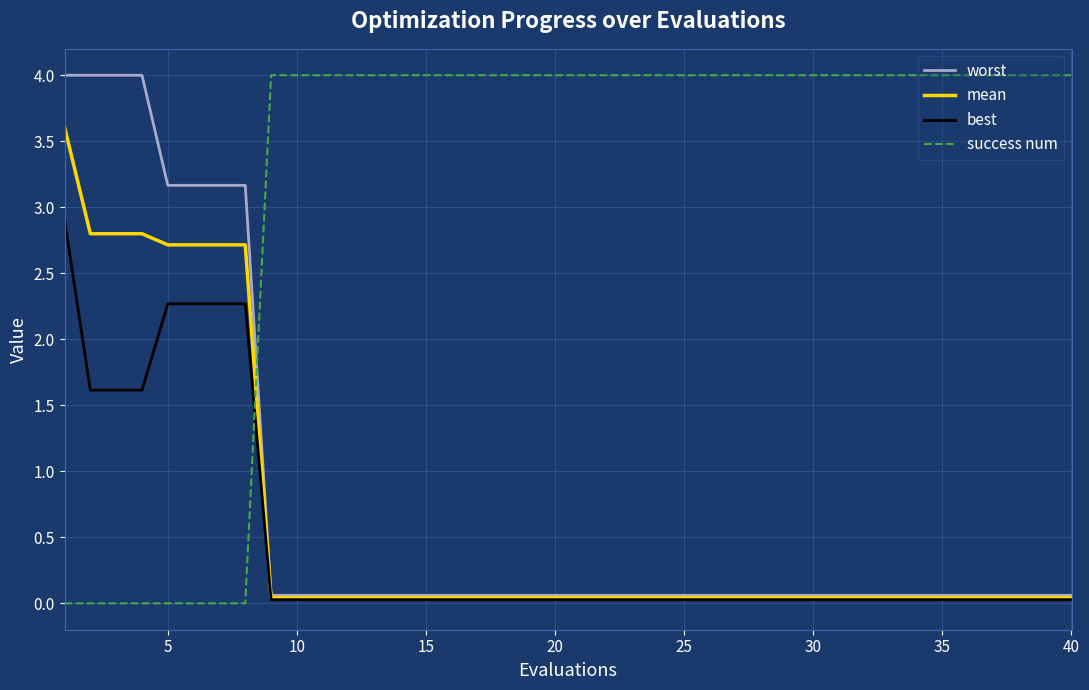

Is this an area chart (filled region under the line)?

No